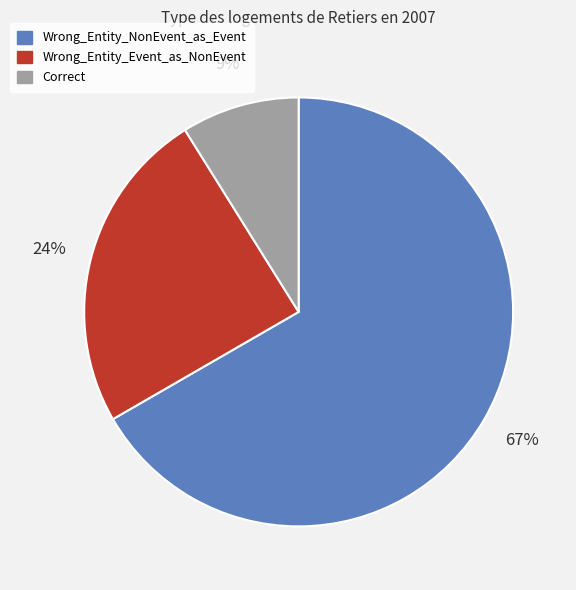

Is it true that Wrong_Entity_NonEvent_as_Event is 67% of the pie?

True